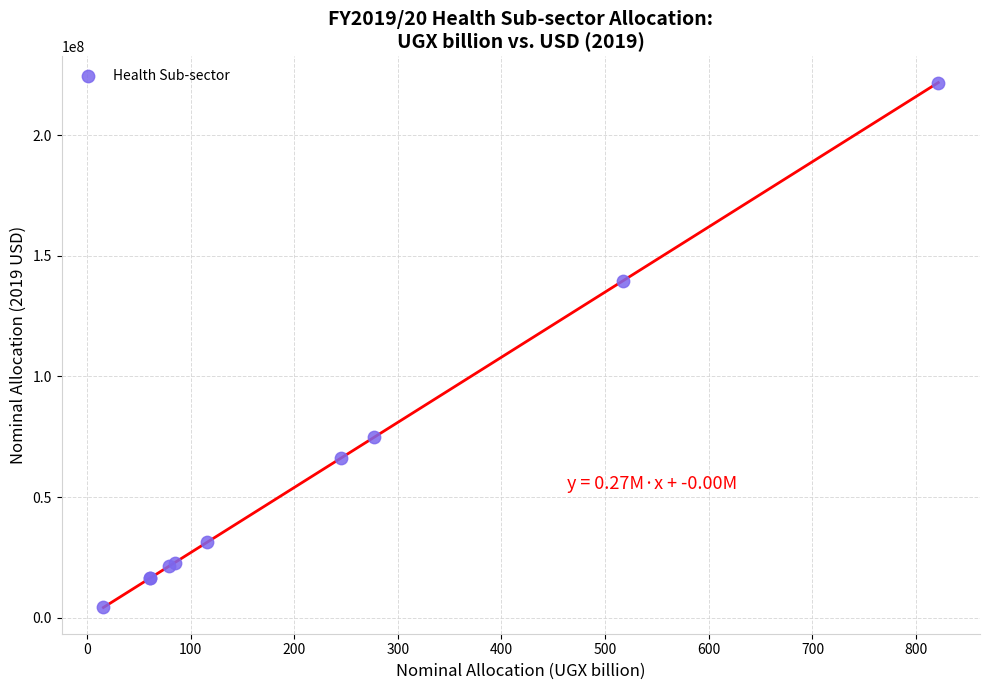

What Y value in the scatter plot is closest to 113009743?

139708326.9